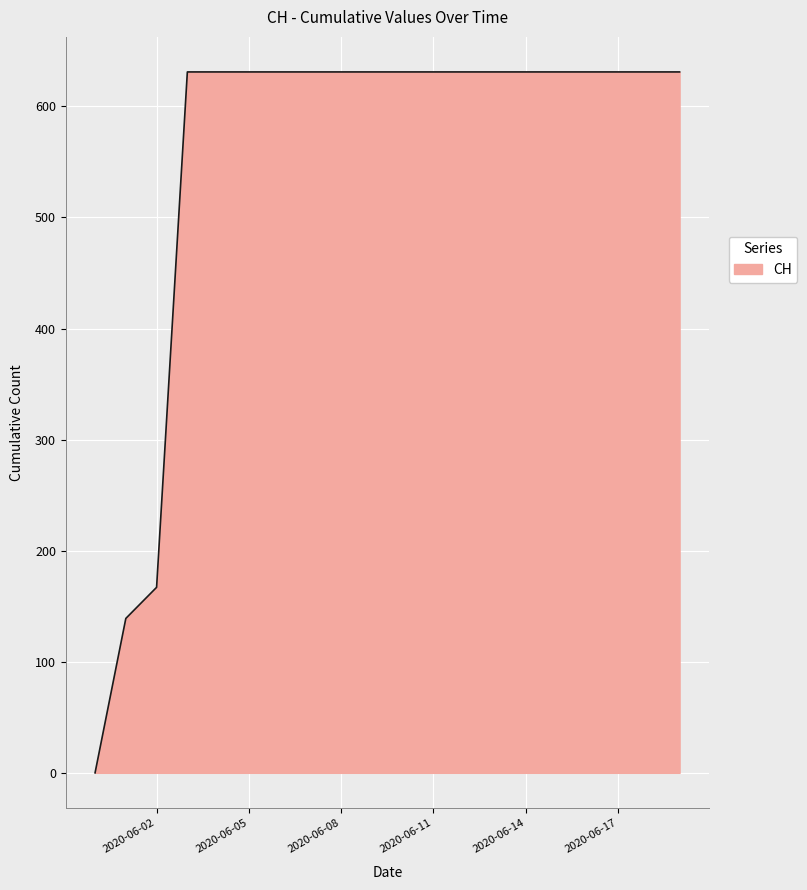

How many lines are shown in the chart?

1